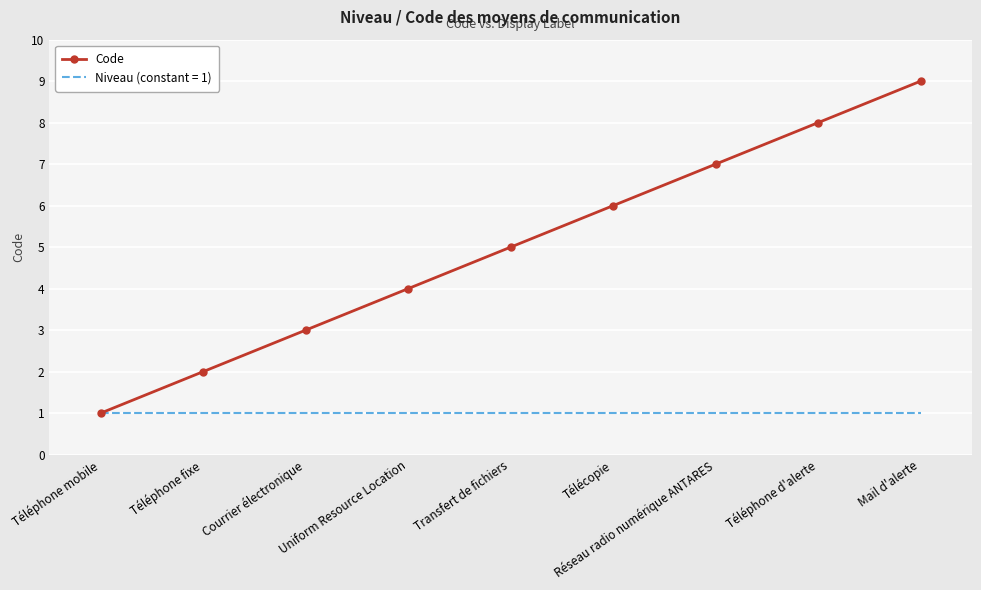

What is the greatest value displayed?

9